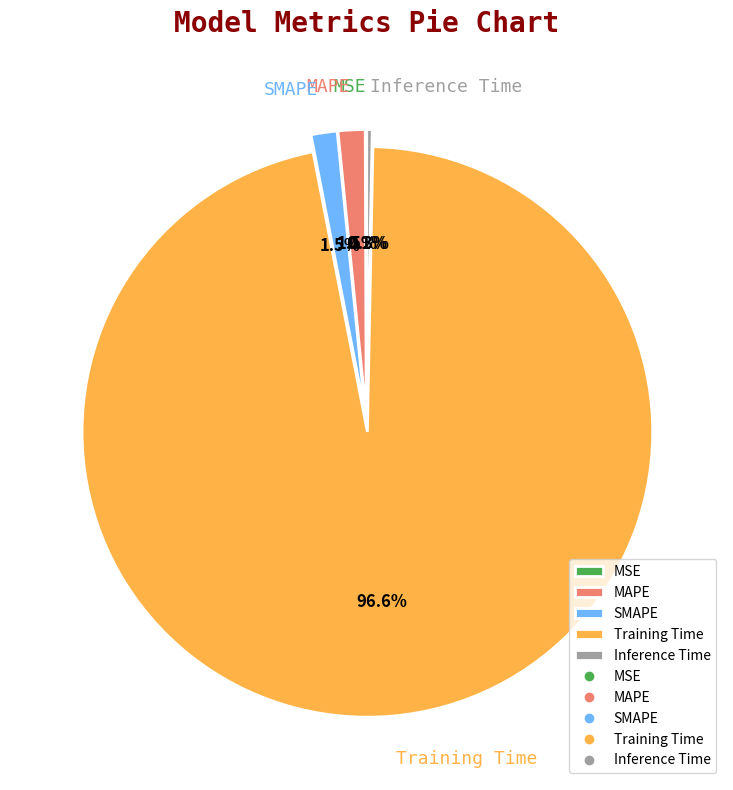

What portion of the pie excludes SMAPE?

98.5%